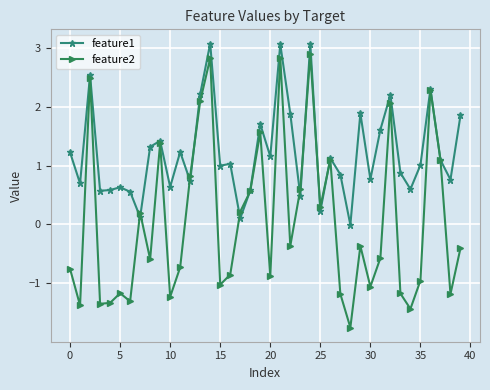

What are all the series names shown in the legend?

feature1, feature2